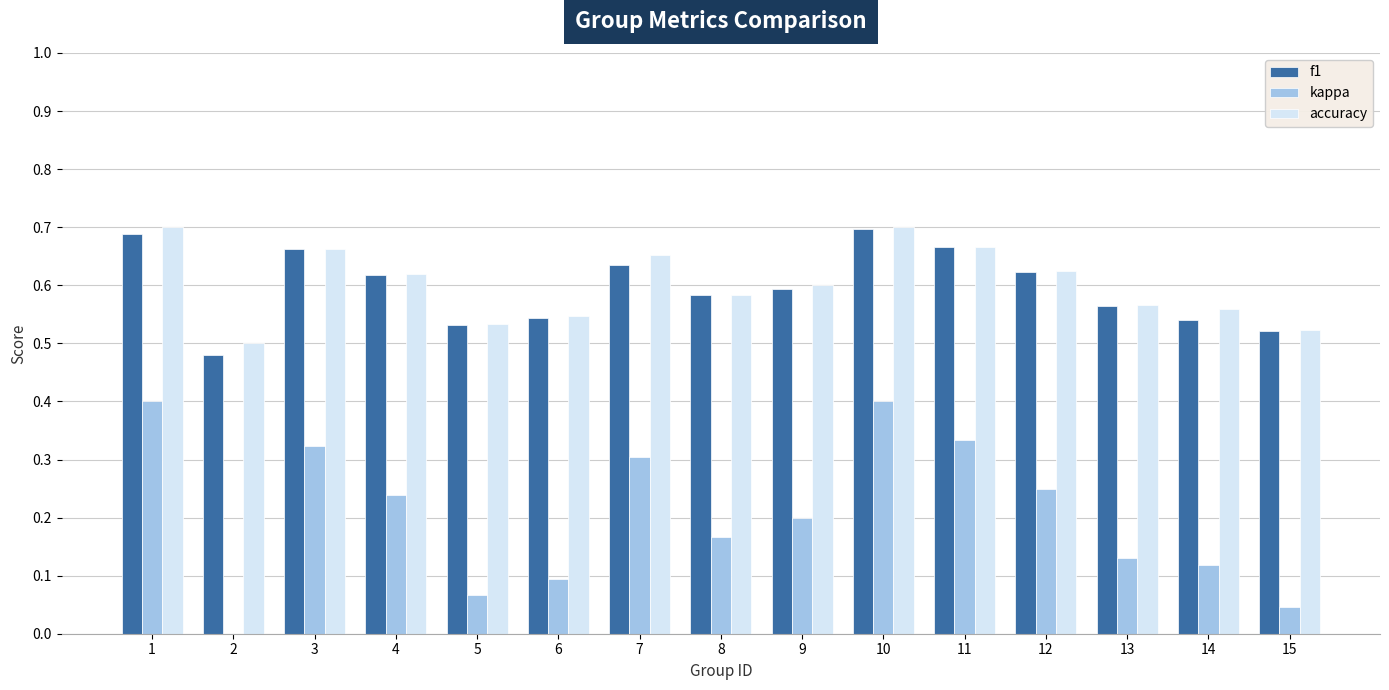

What is the highest value of the kappa series?

0.4